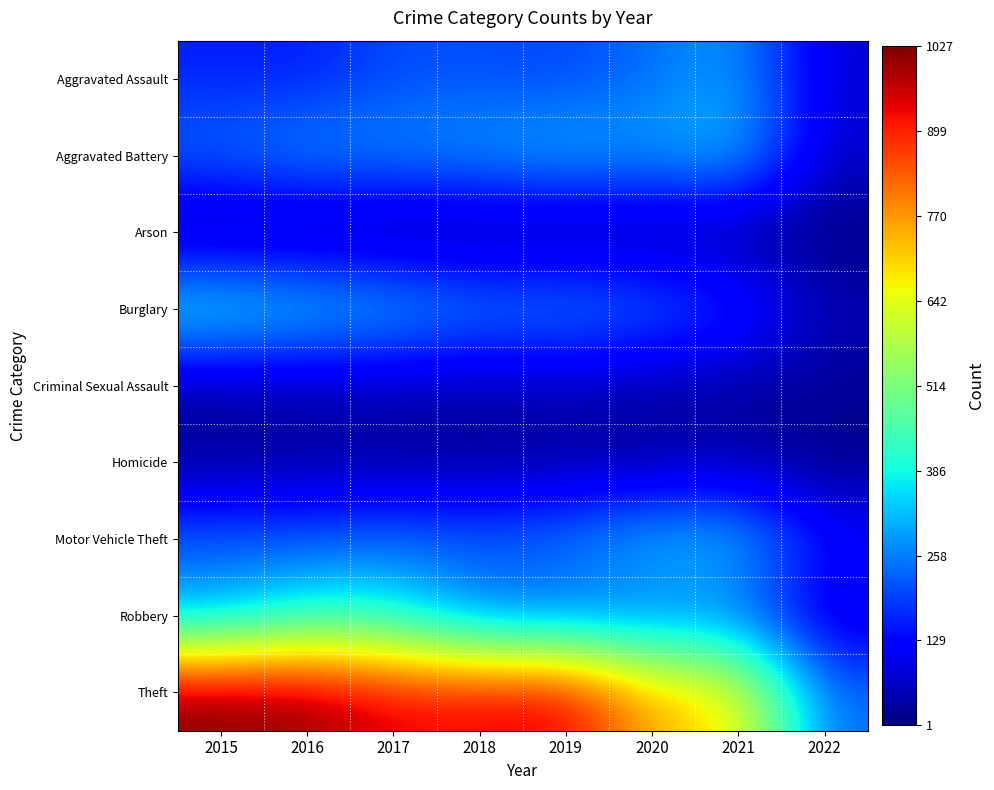

At which category is the sum across all series the highest?

2016